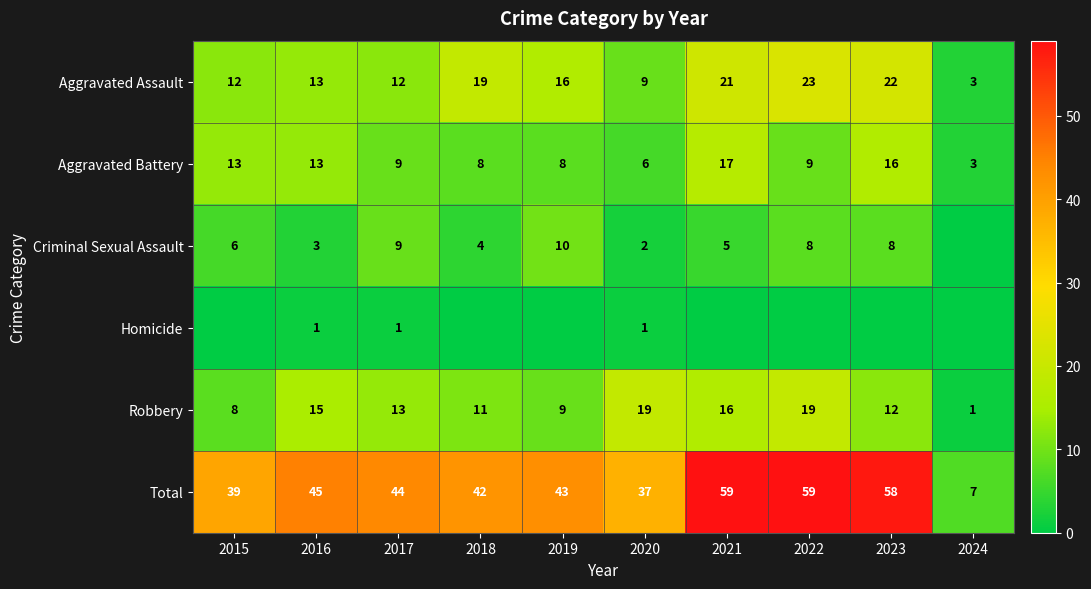

What is the total value across all series at 2015?

78